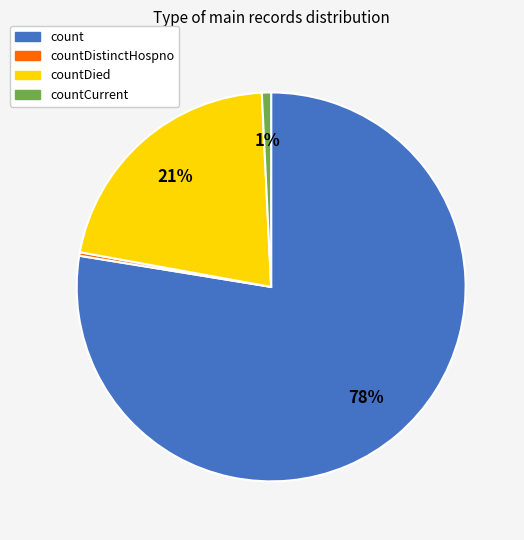

To the nearest percent, what is the average slice percentage?

25%